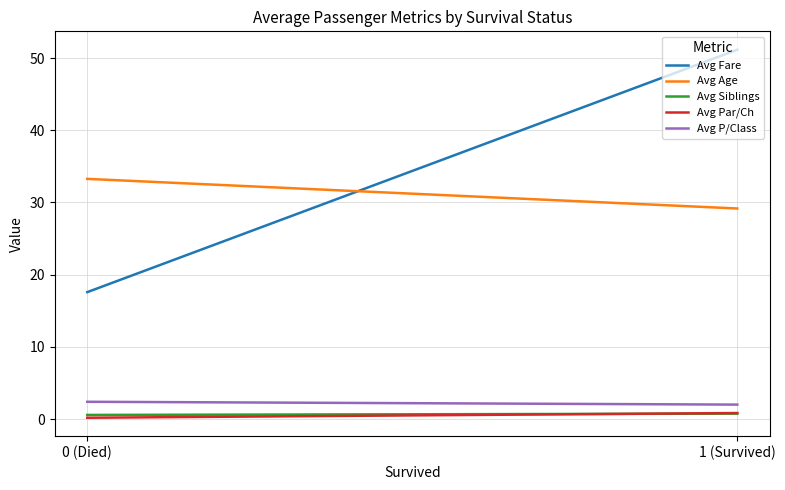

What value does the Avg Fare series have at 0 (Died)?

17.6